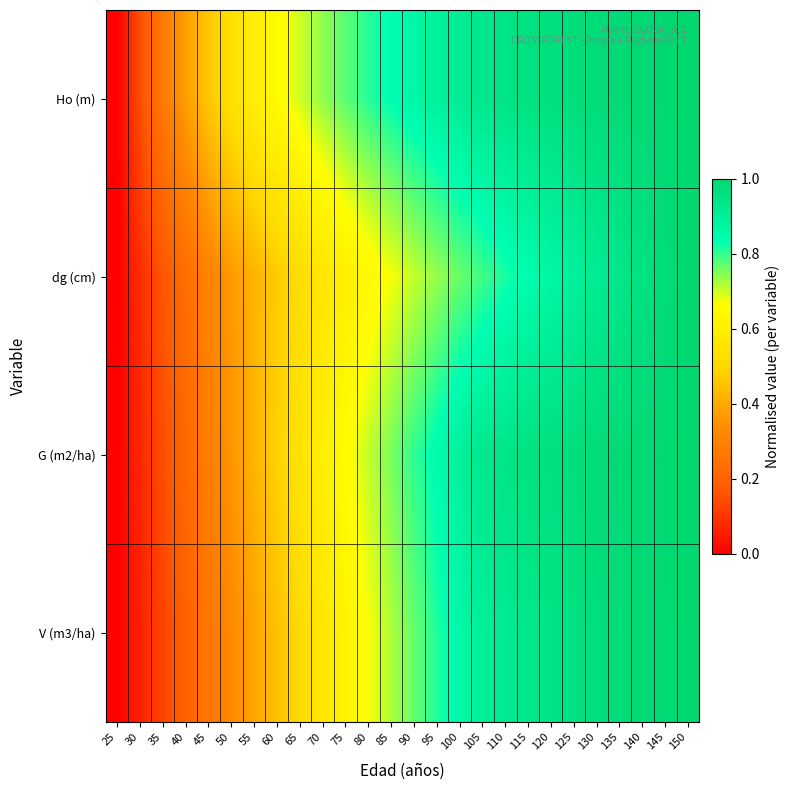

At how many categories does at least one series exceed 0?

25